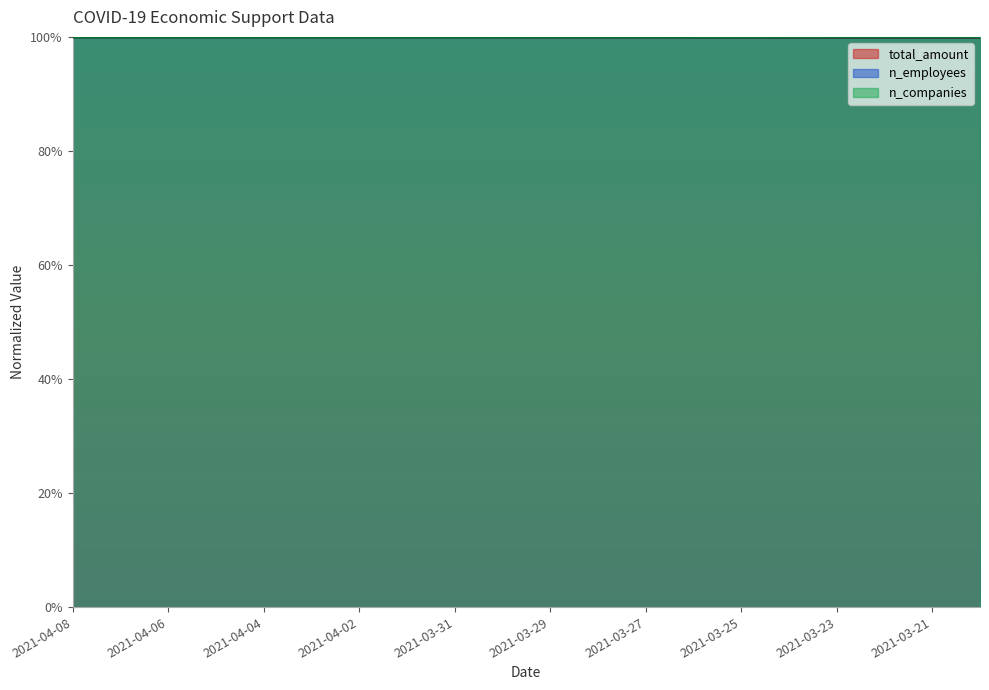

Where do n_companies and n_employees first cross each other?

2021-03-23 and 2021-03-22